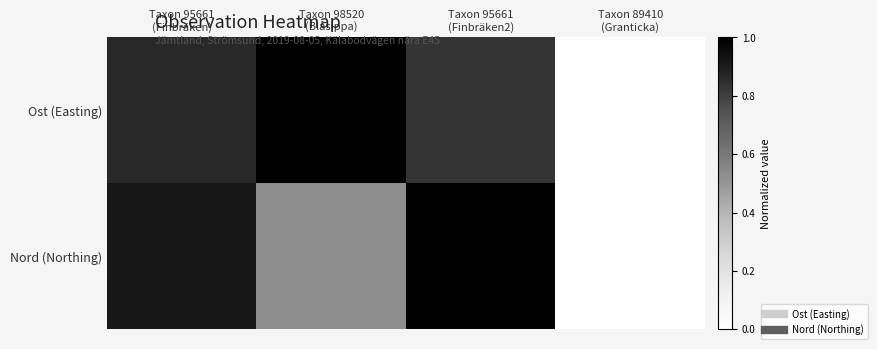

List the series in order of their overall mean, highest first.

Ost (Easting), Nord (Northing)